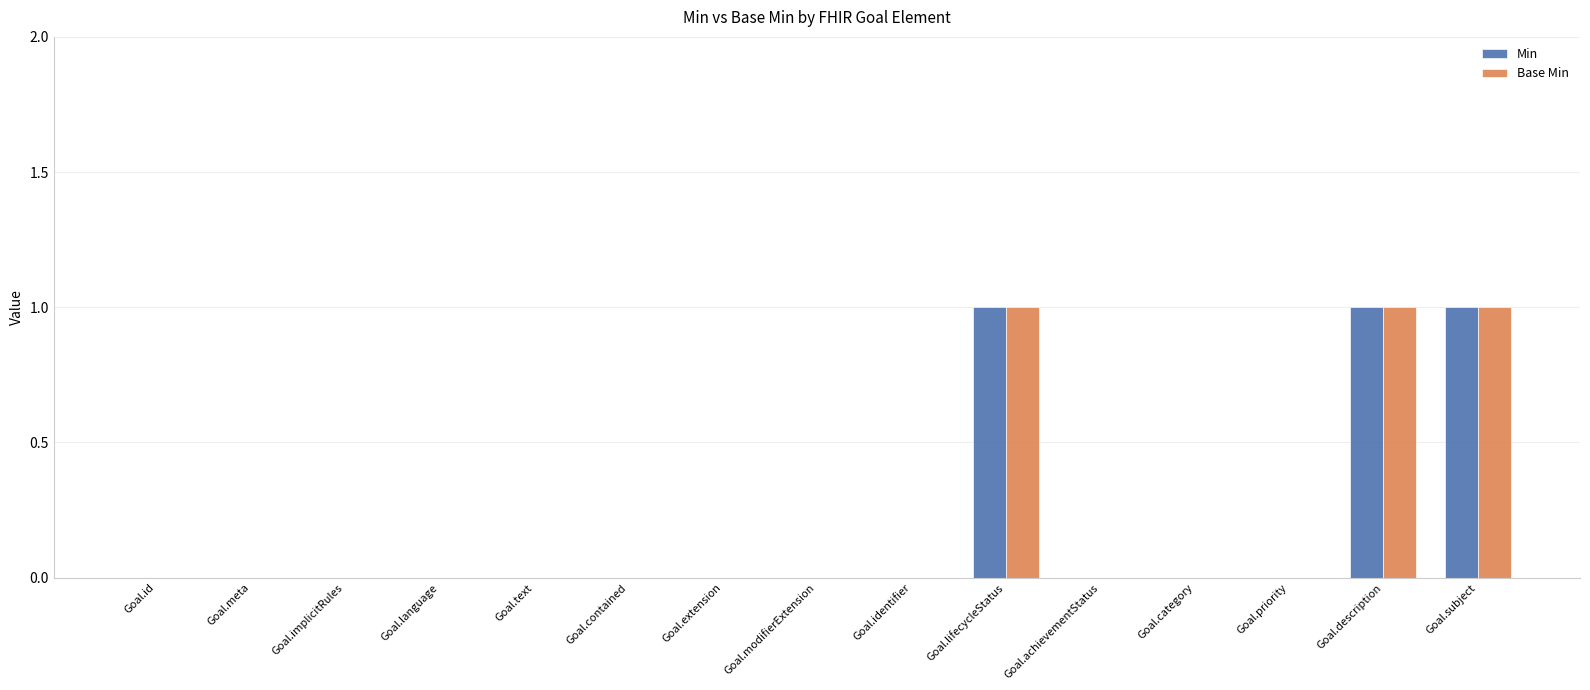

The value of Base Min at Goal.text is 0. True or false?

True